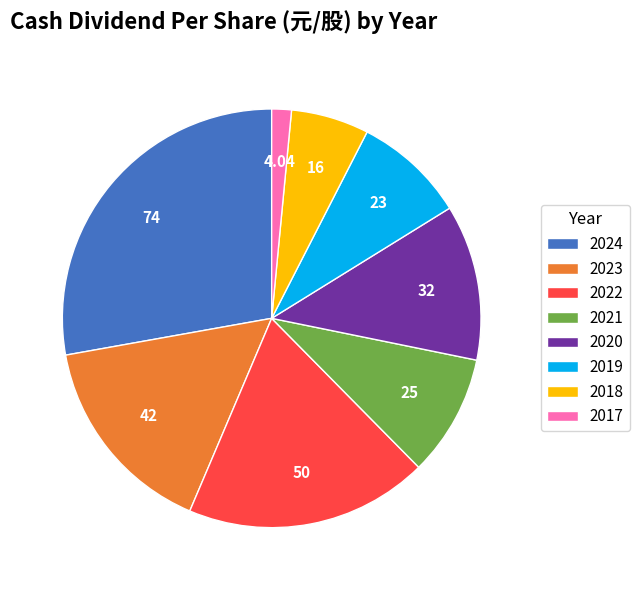

True or false: 2022 accounts for 19% of the total.

True